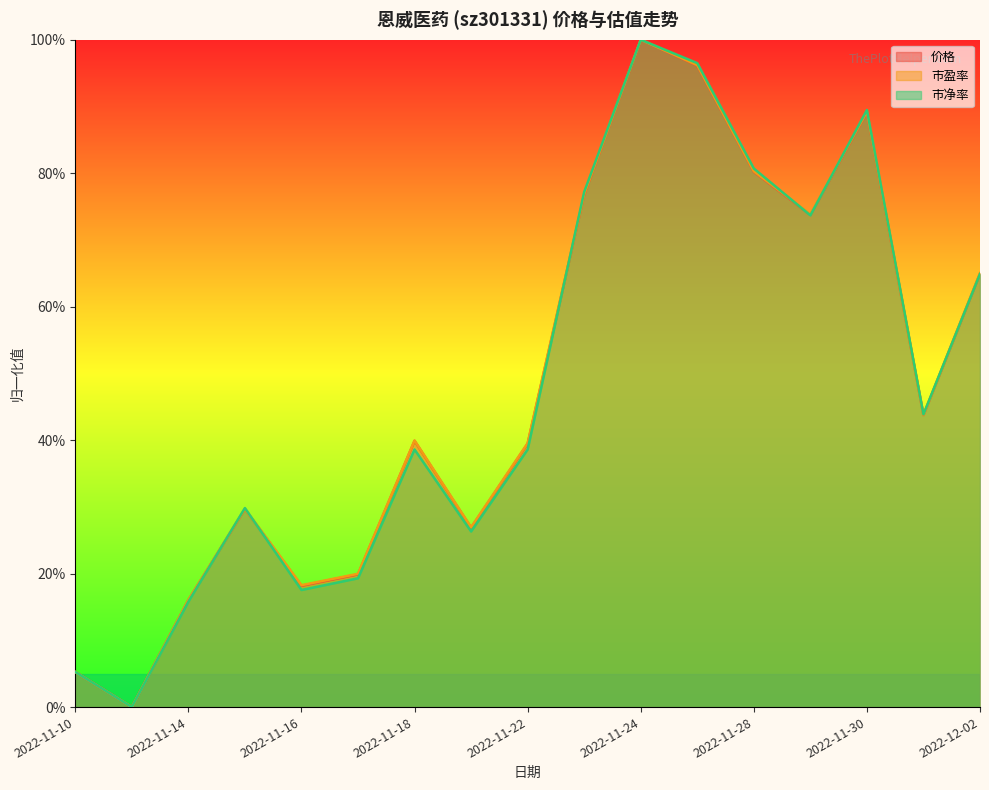

At which category does 价格 reach its first local peak?

2022-11-15